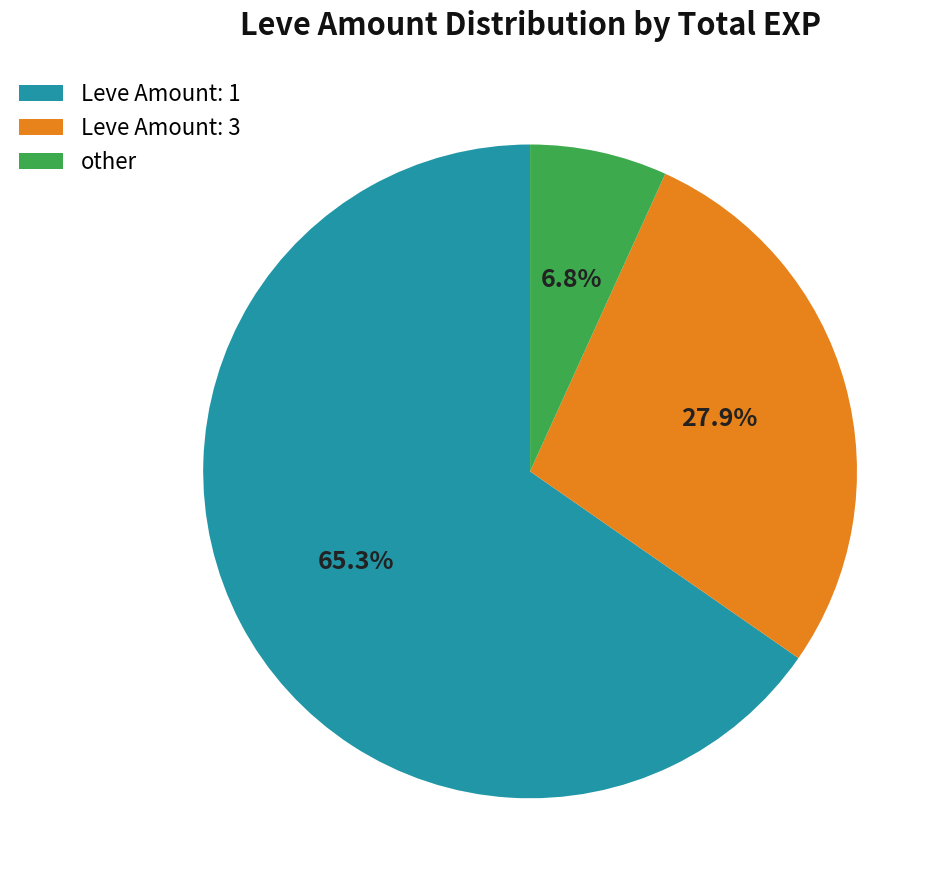

What percentage do Leve Amount: 3 and Leve Amount: 1 together represent?

93.2%